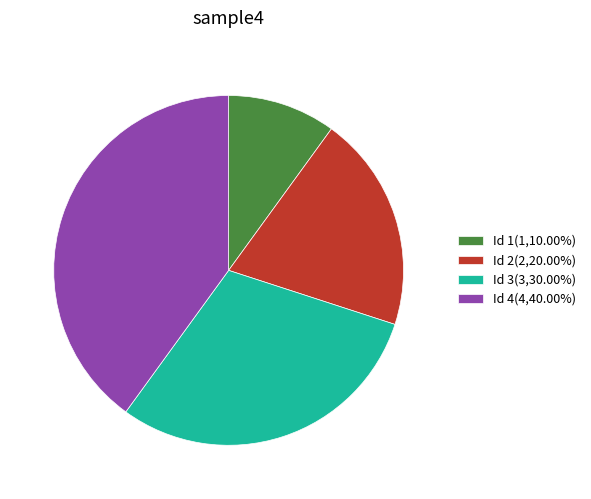

Do Id 2(2,20.00%) and Id 4(4,40.00%) together represent more than half of the pie?

Yes